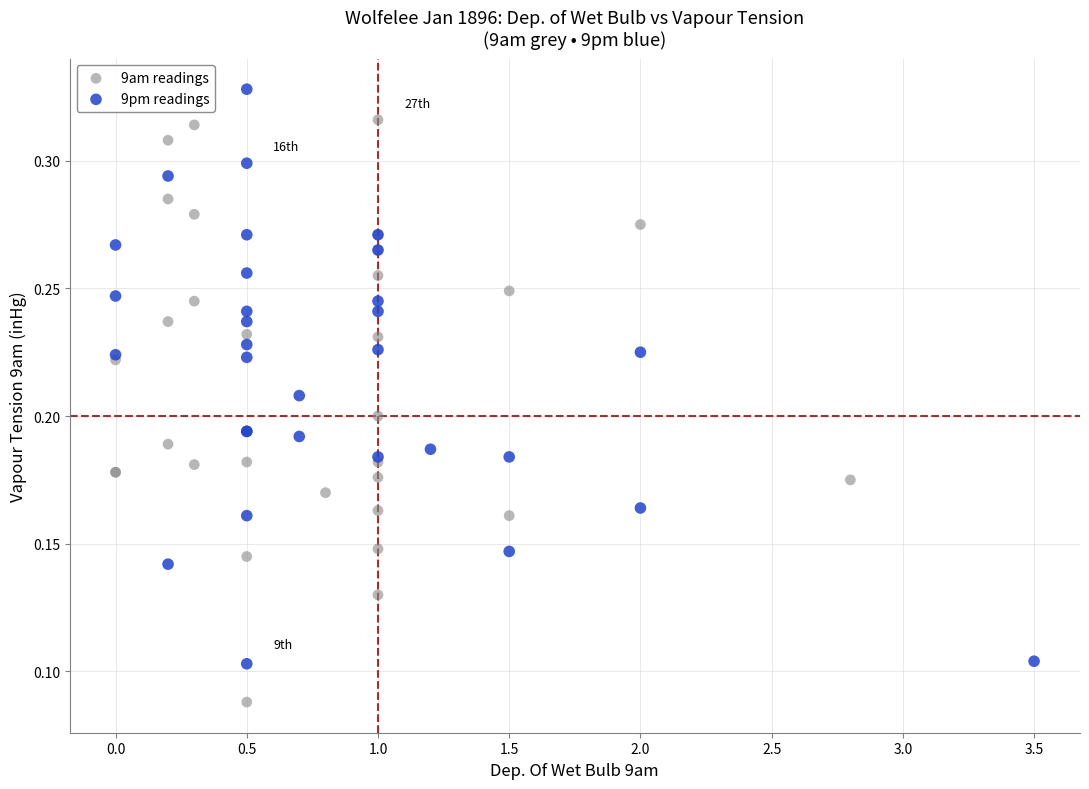

Which series reaches the minimum Y coordinate?

9am readings